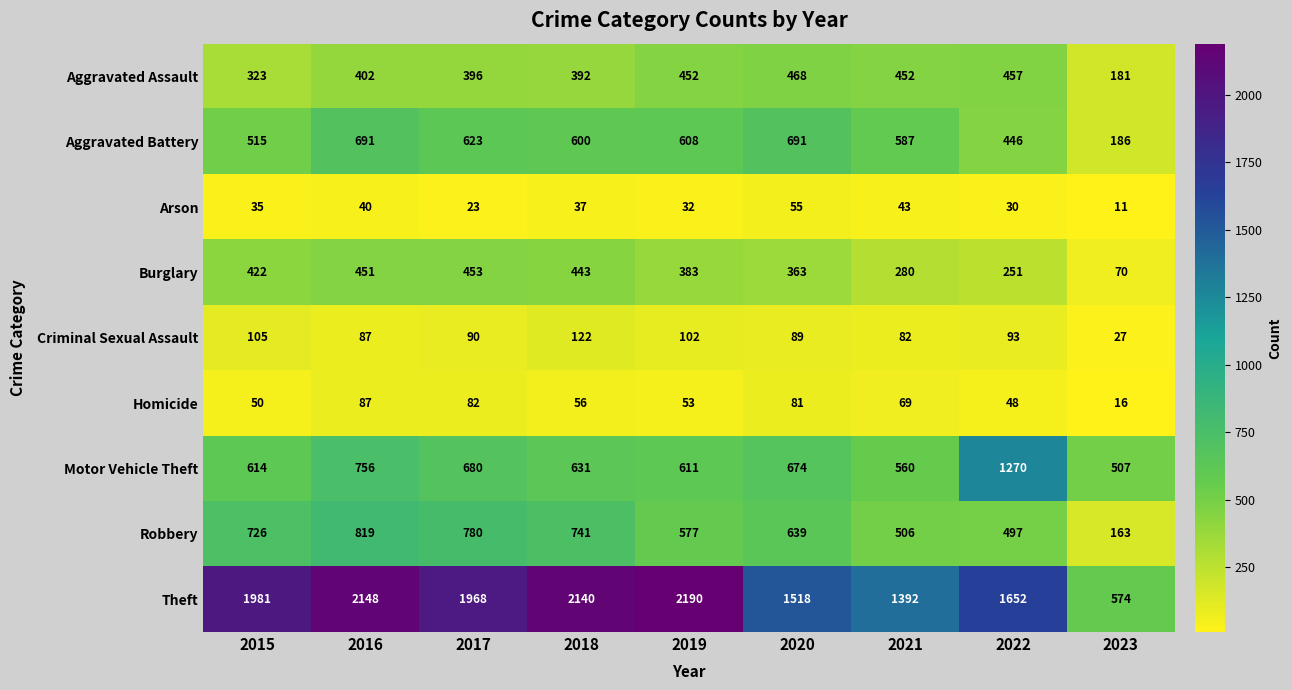

Which label corresponds to the smallest value in the chart?

2023